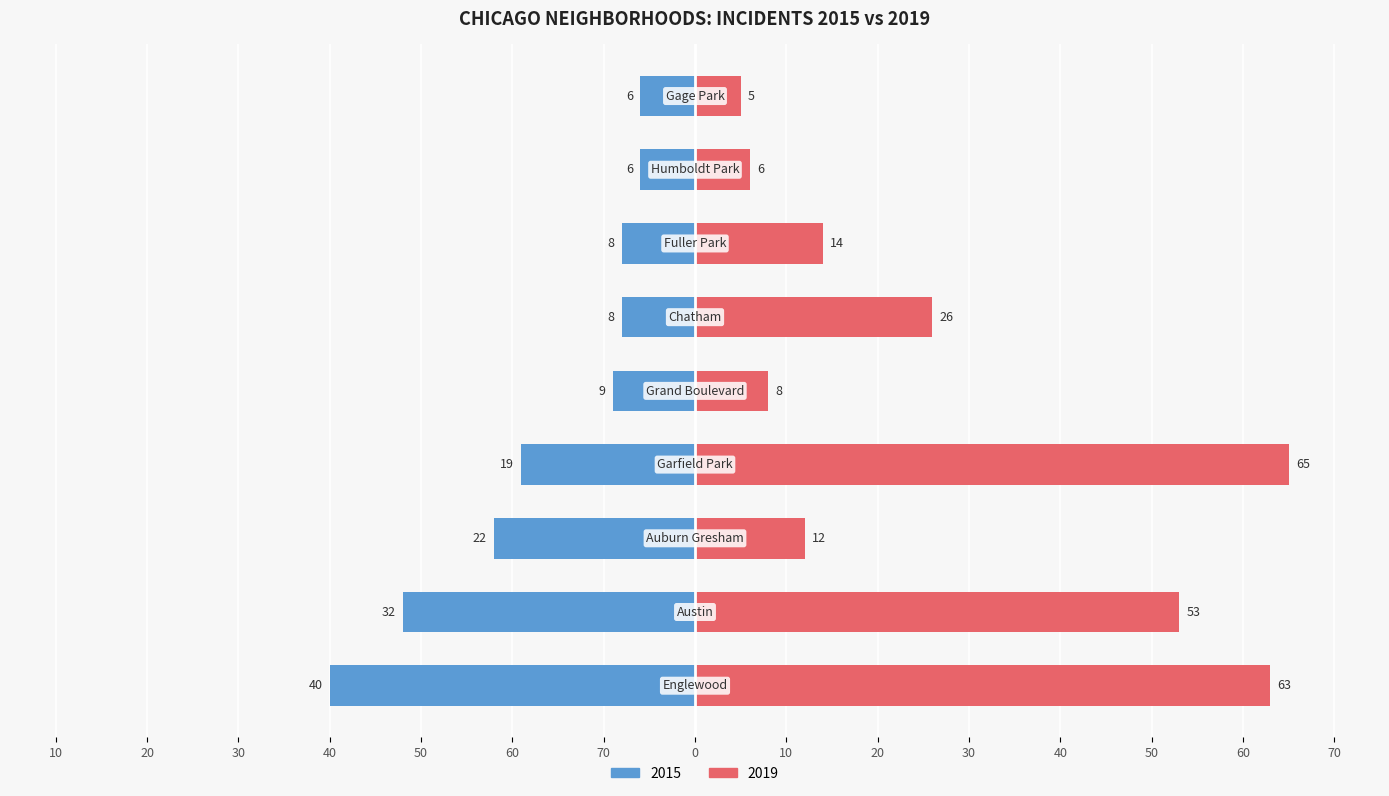

What is the average value of the 2019 series?

28